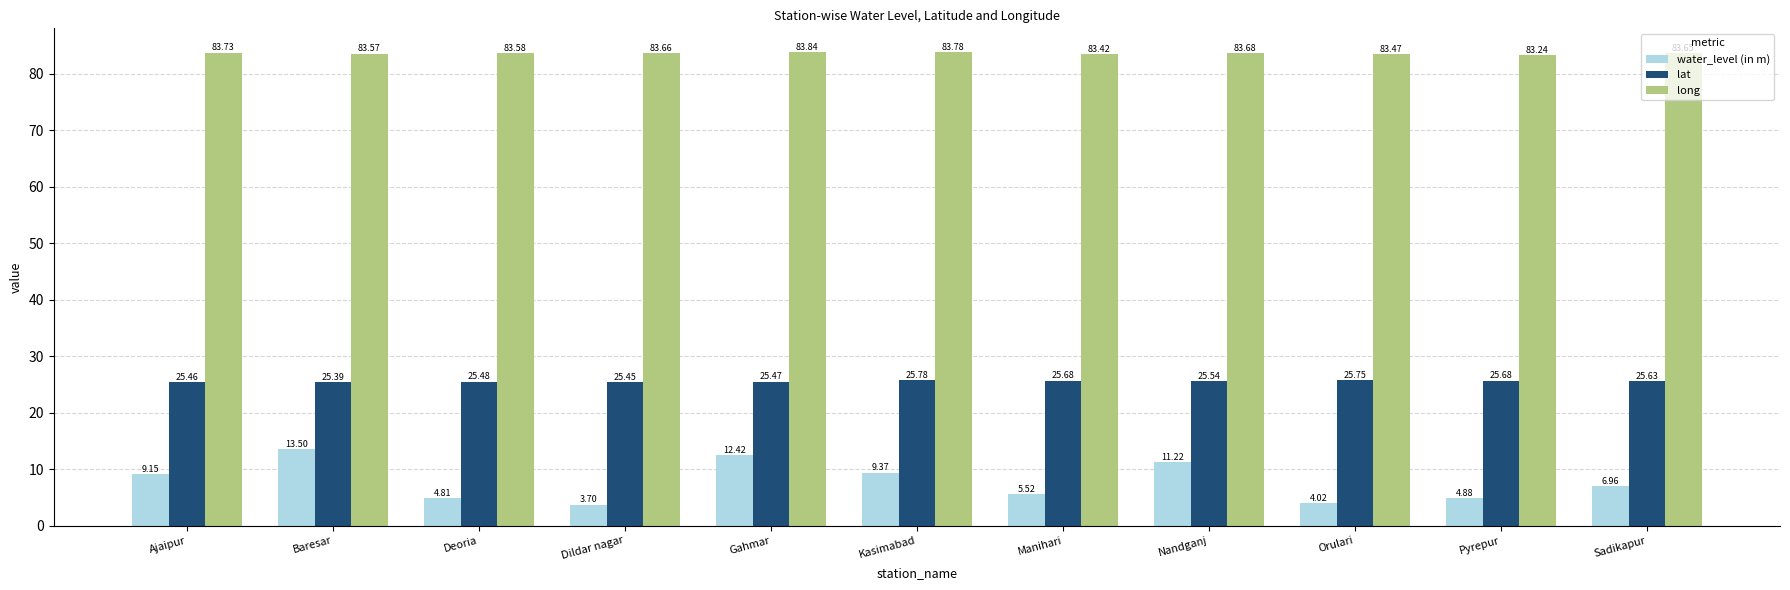

What is the difference between the maximum and minimum values in the long series?

0.6